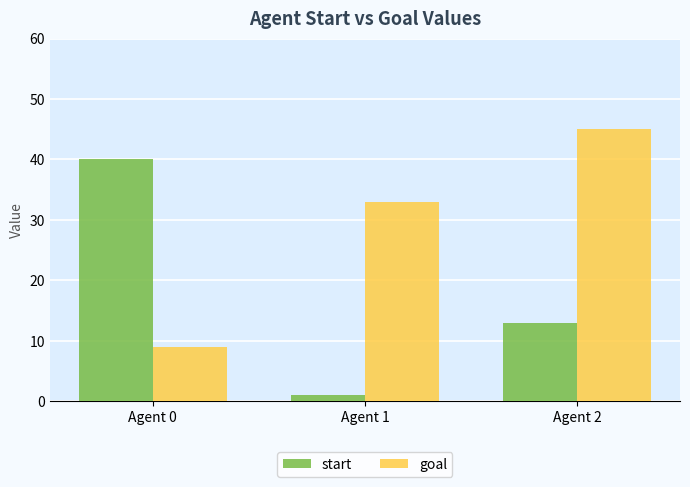

What is the difference between the maximum and second lowest values in the goal series?

12